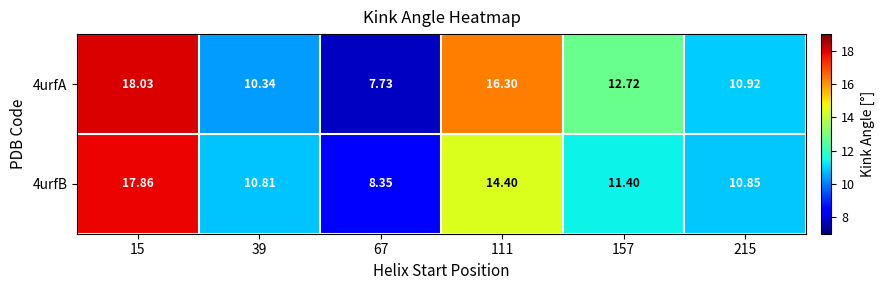

Which series has the largest range (max minus min)?

4urfA